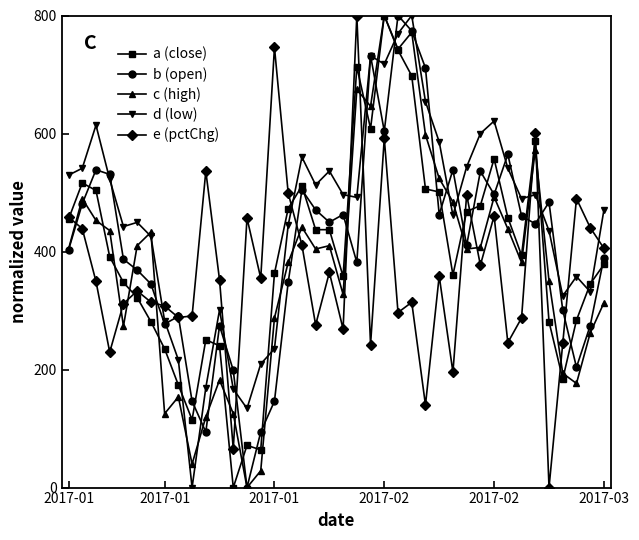

At how many categories does at least one series exceed 247?

39